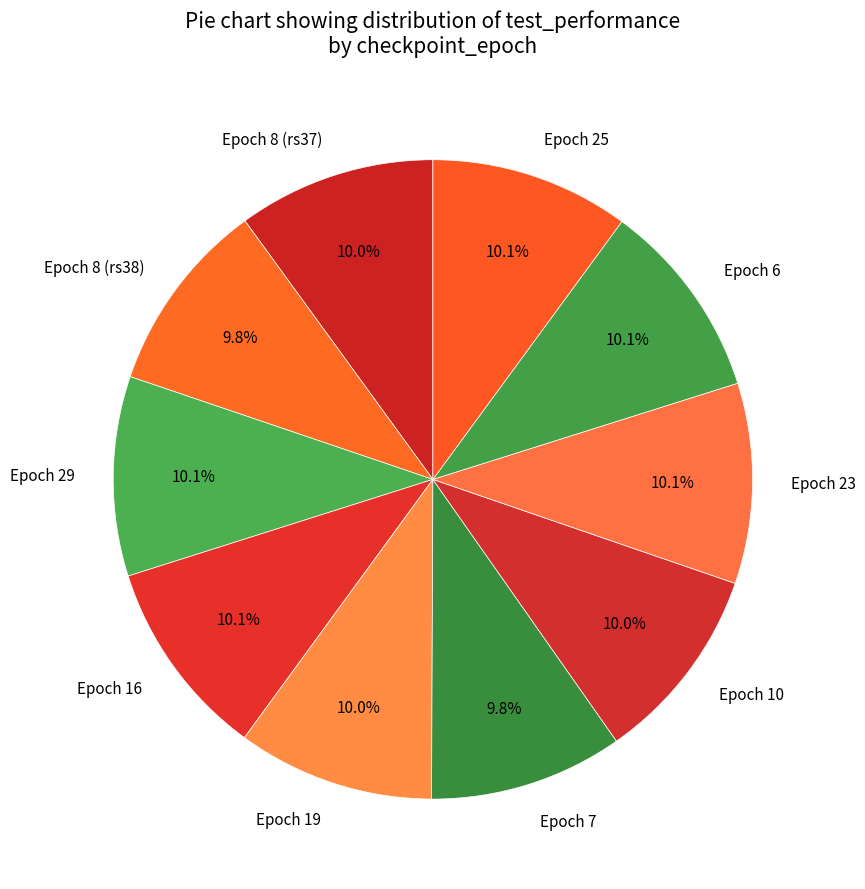

Is there any slice that represents more than half of the pie?

No